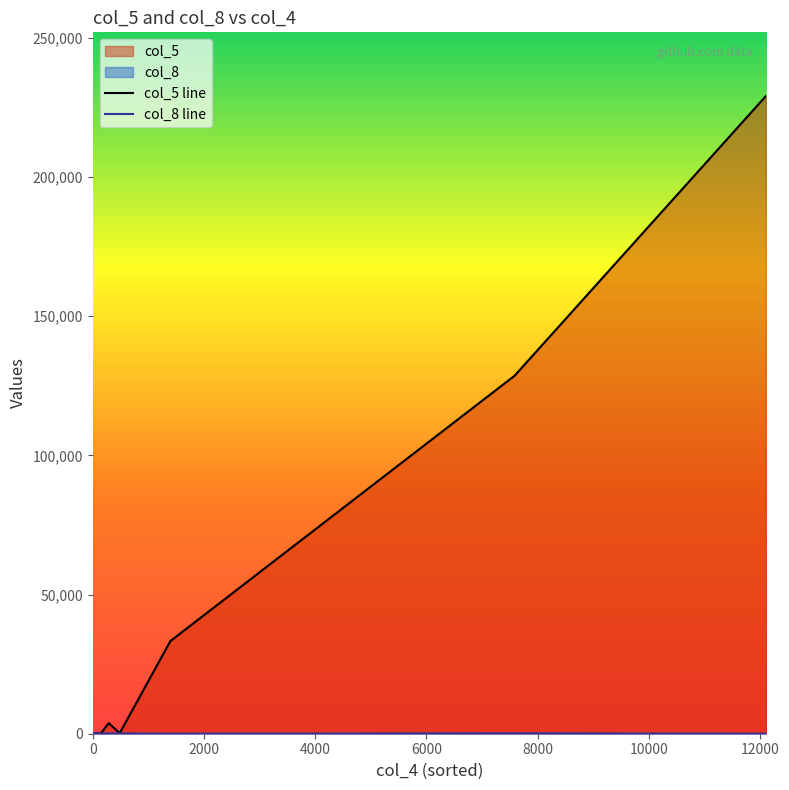

At which category is the sum across all series the highest?

13